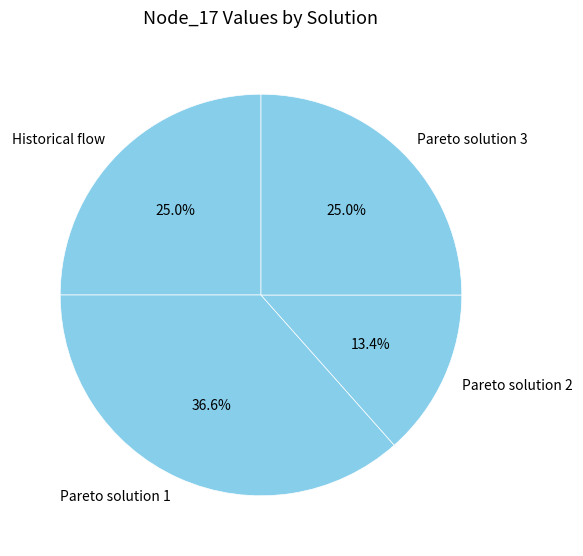

To the nearest percent, what is the combined percentage of Pareto solution 1 and Pareto solution 3?

62%